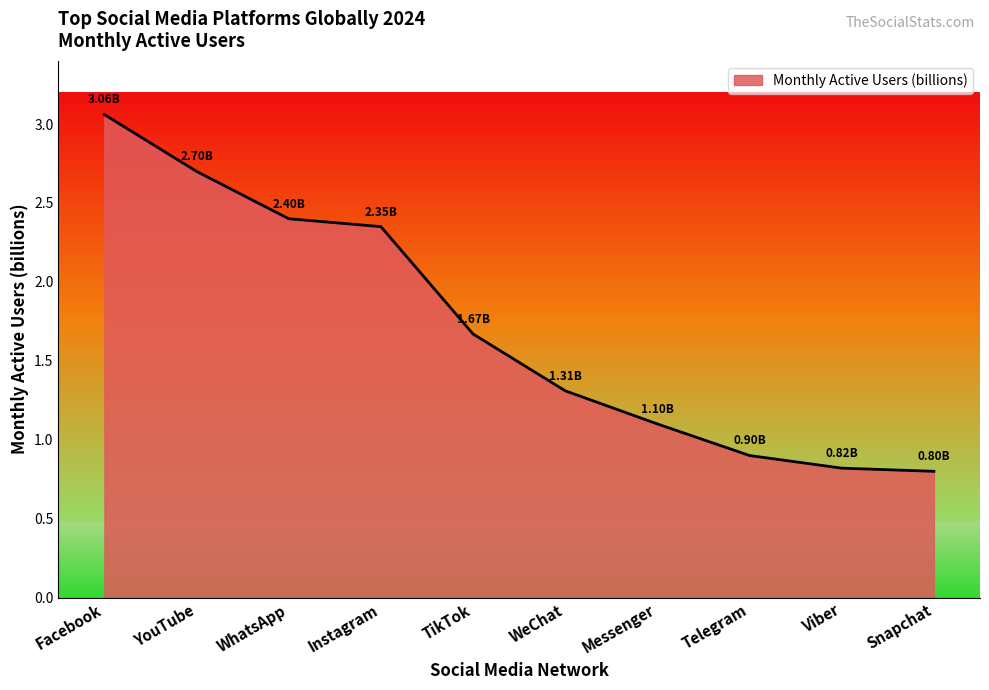

Which category has the highest value across all series?

Facebook